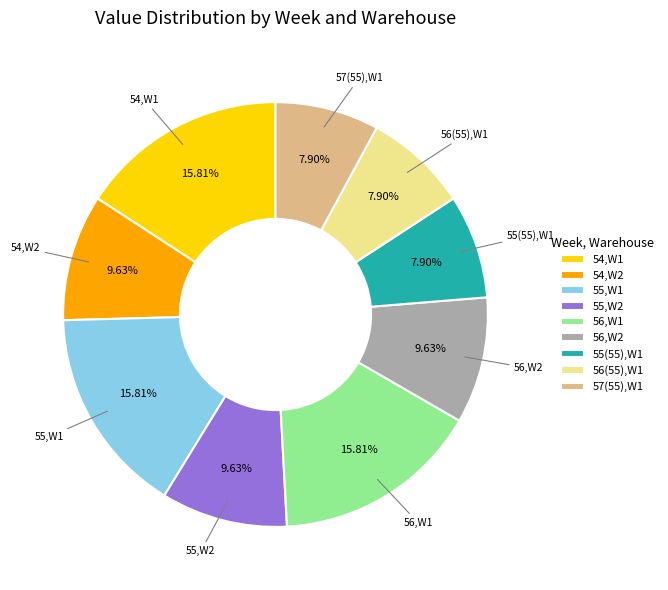

Does 54,W2 represent more than half of the total?

No